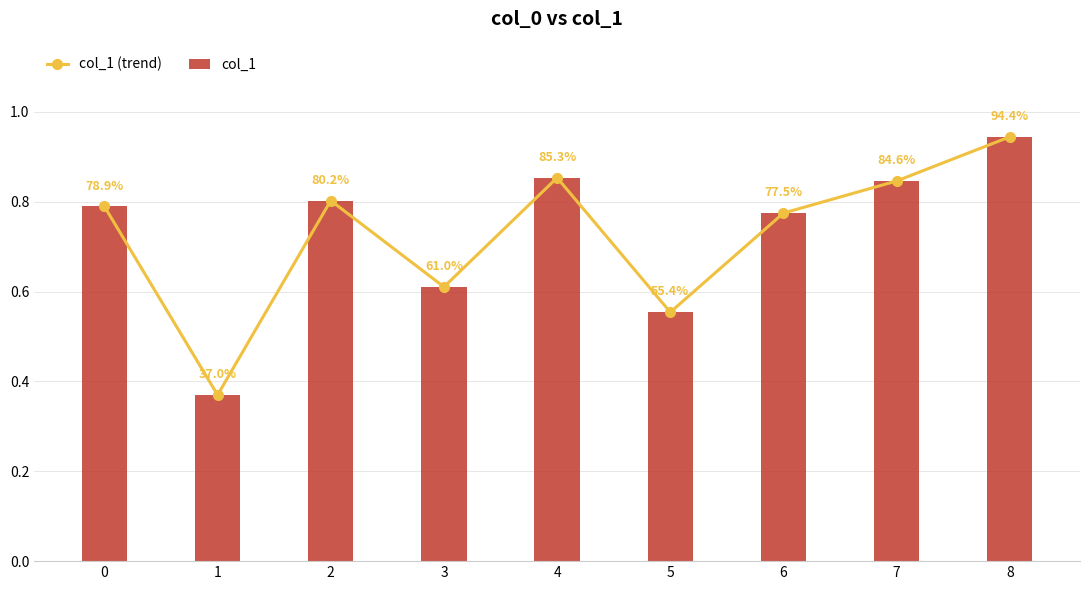

Which label corresponds to the smallest value in the chart?

1